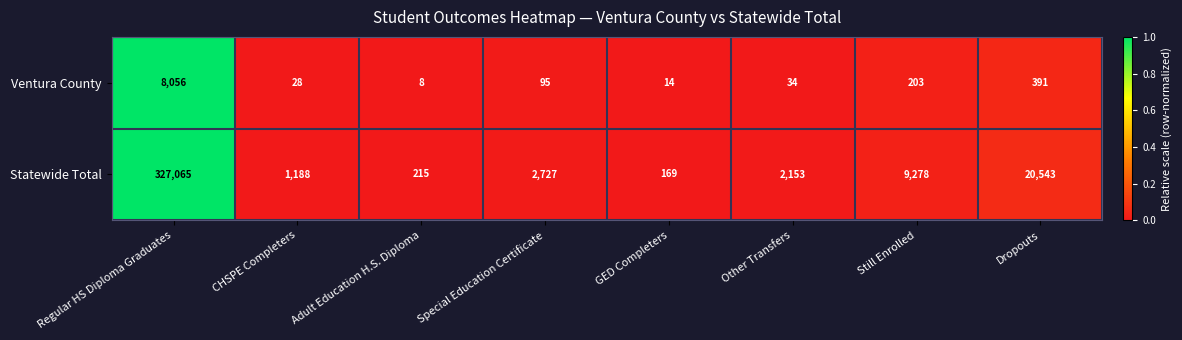

The Statewide Total series shows 2153 at Other Transfers. True or false?

True